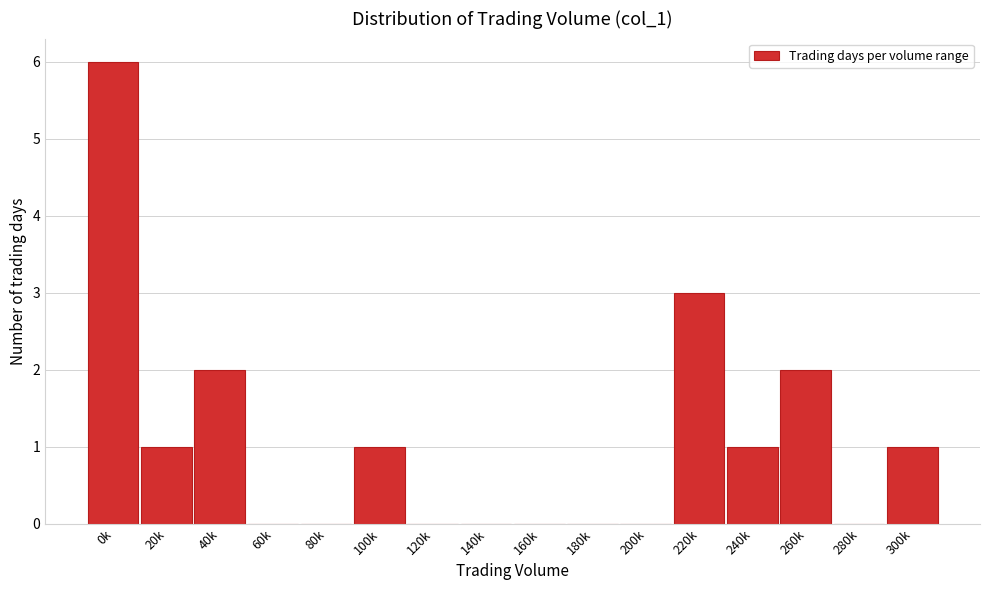

Reading left to right, transcribe all the data shown in this chart.

0k=6	20k=1	40k=2	60k=0	80k=0	100k=1	120k=0	140k=0	160k=0	180k=0	200k=0	220k=3	240k=1	260k=2	280k=0	300k=1